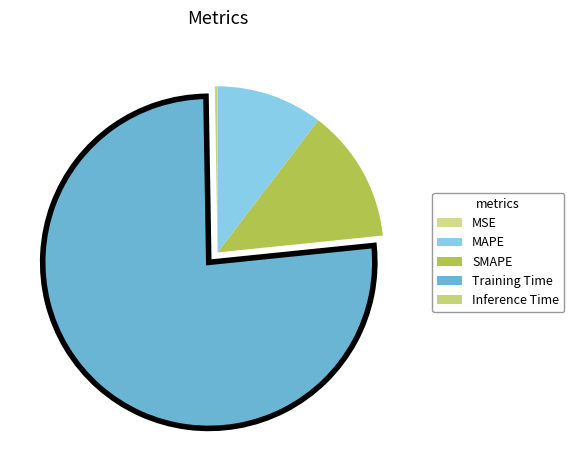

Which category has the biggest portion of the pie?

Training Time